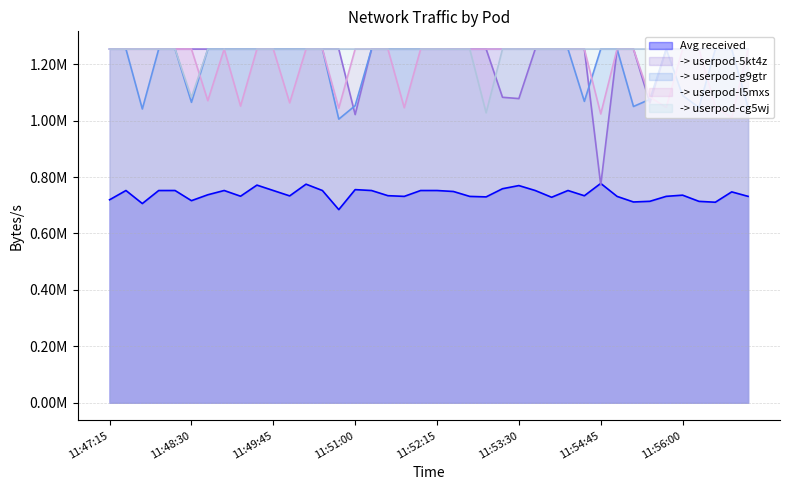

What position from the left is 11:54:45?

31